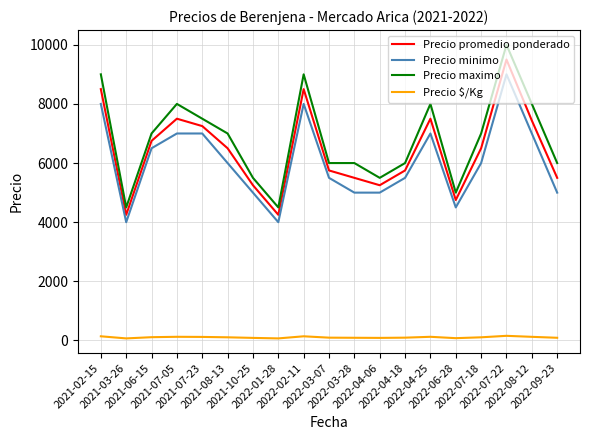

Which series changed the most between 2021-03-26 and 2022-09-23?

Precio maximo